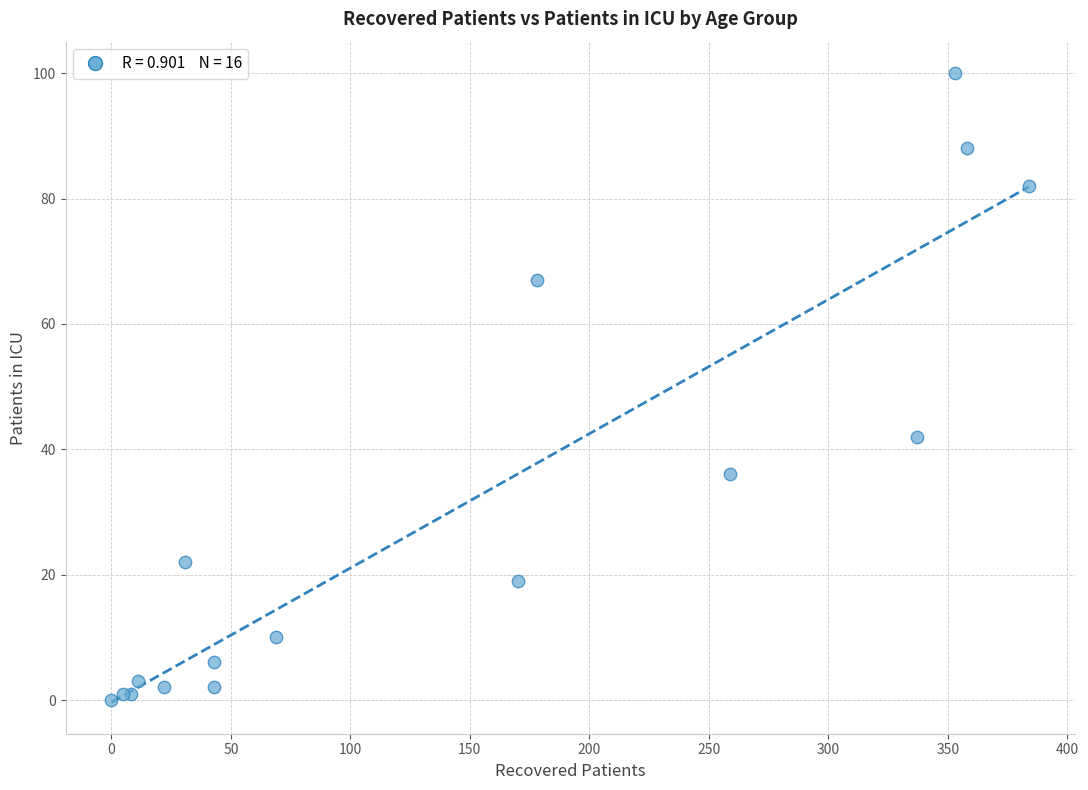

What Y value in the scatter plot is closest to 50?

42